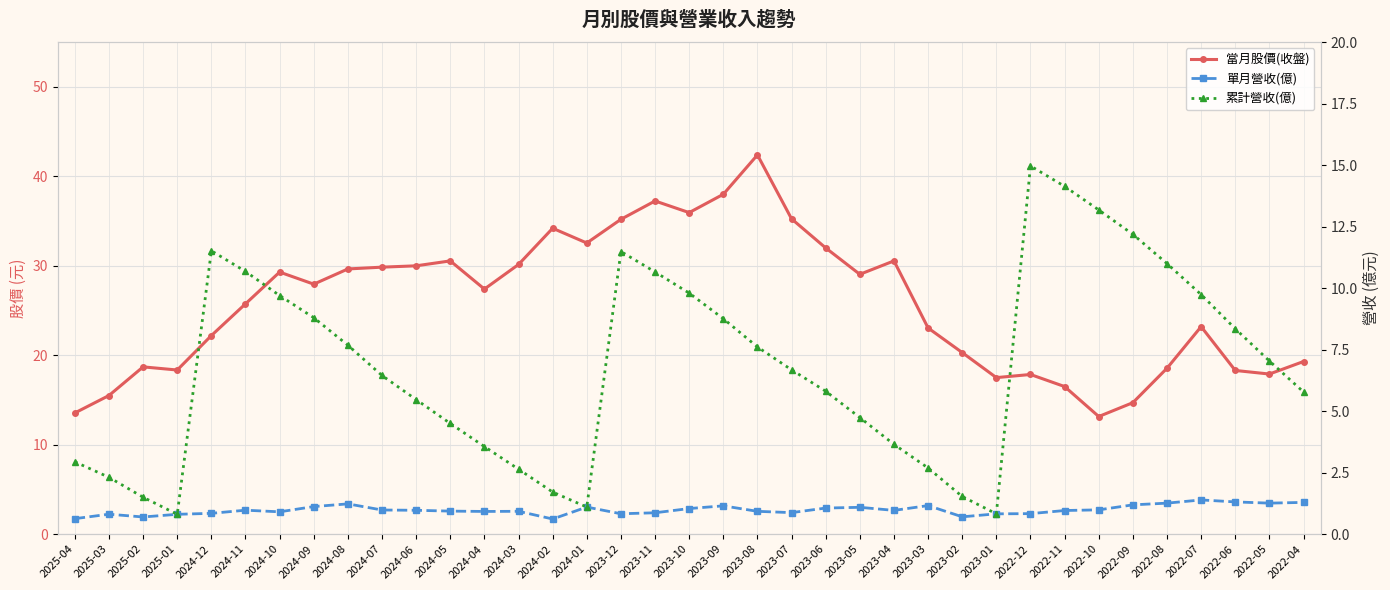

True or false: 累計營收(億) has more than 0 interior local peaks.

True